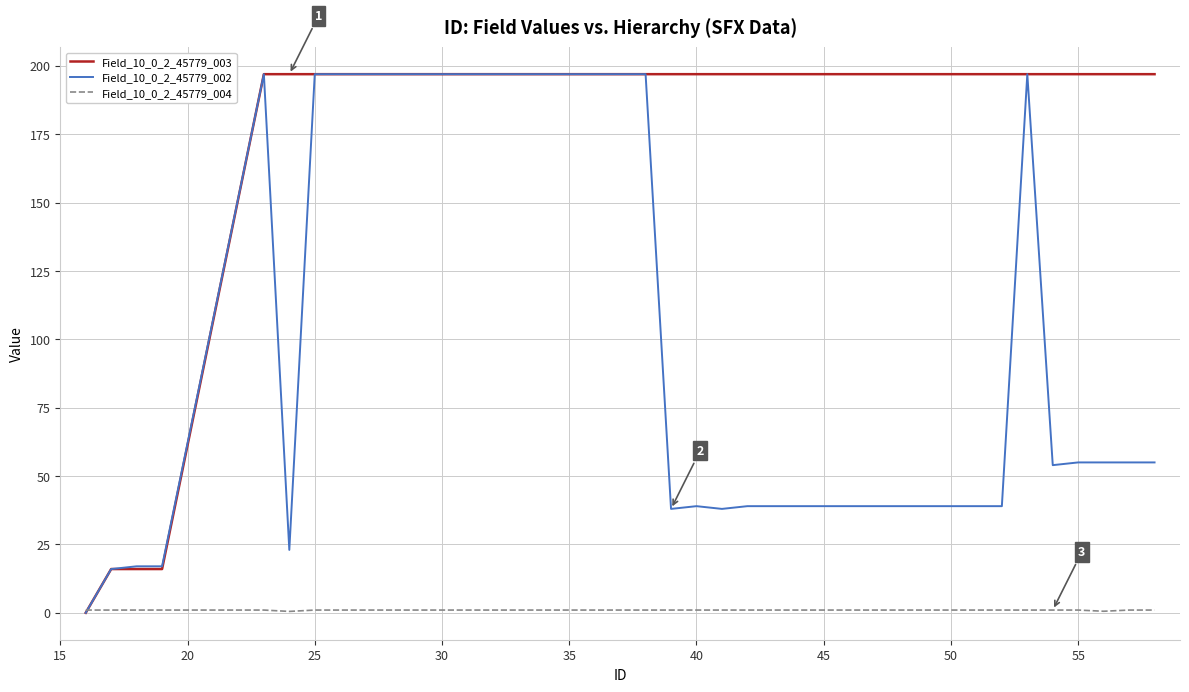

Which series has the largest total across all categories?

Field_10_0_2_45779_003